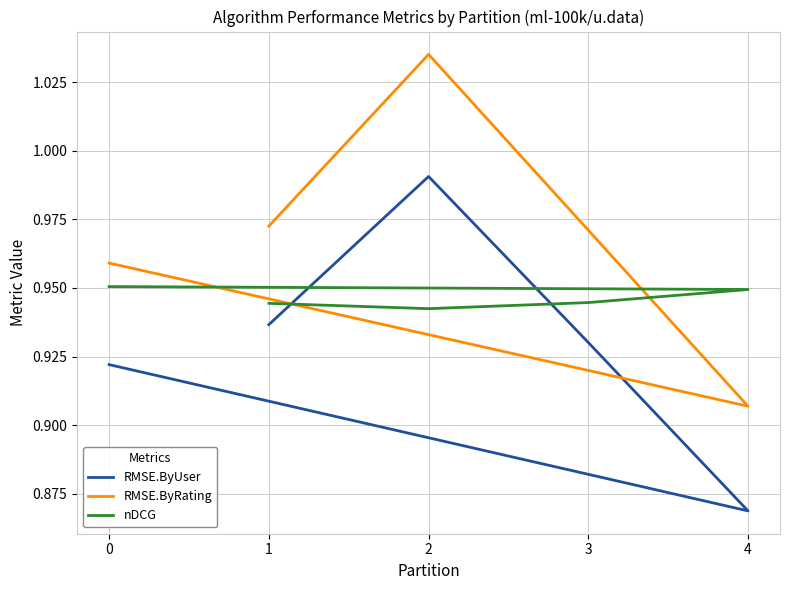

Which series has the widest spread of values?

RMSE.ByRating